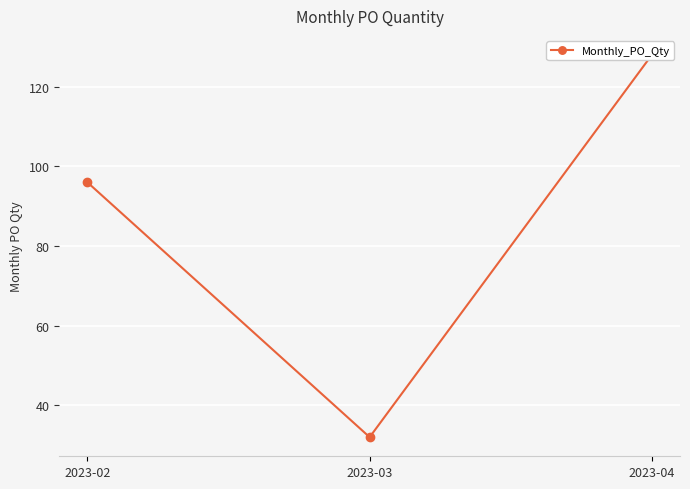

What is the sum of the values at 2023-02 and 2023-03?

128